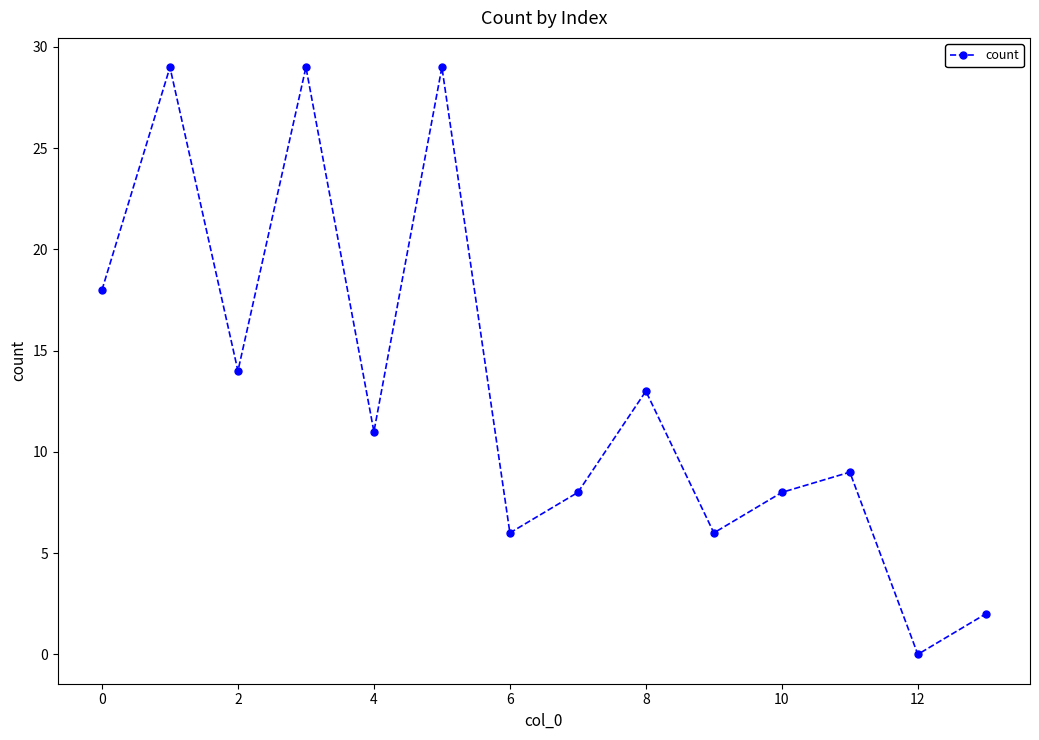

True or false: there are more than 2 points higher than both neighbors.

True